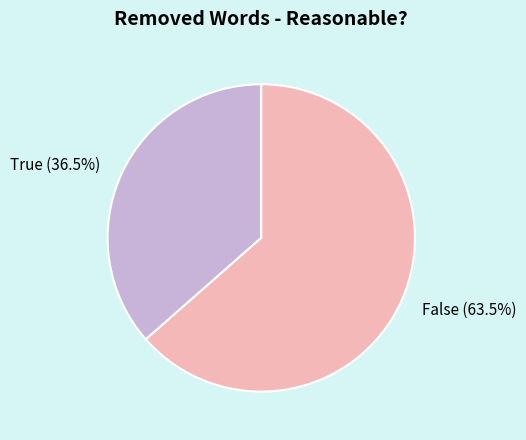

Rank the categories by value from lowest to highest.

True, False